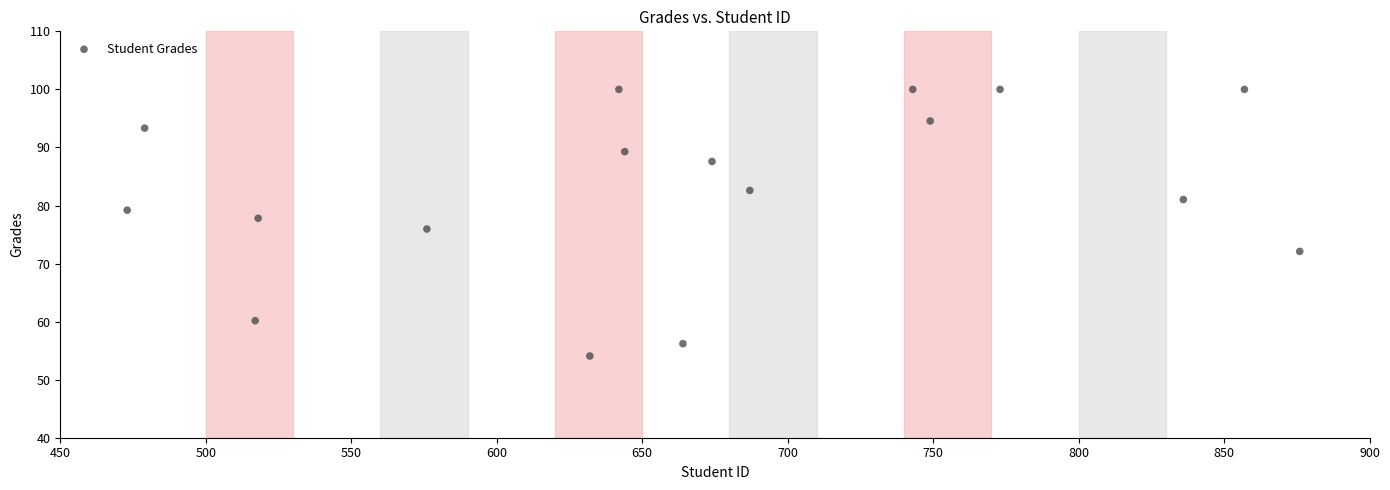

What is the range of X values (max minus min)?

403.0